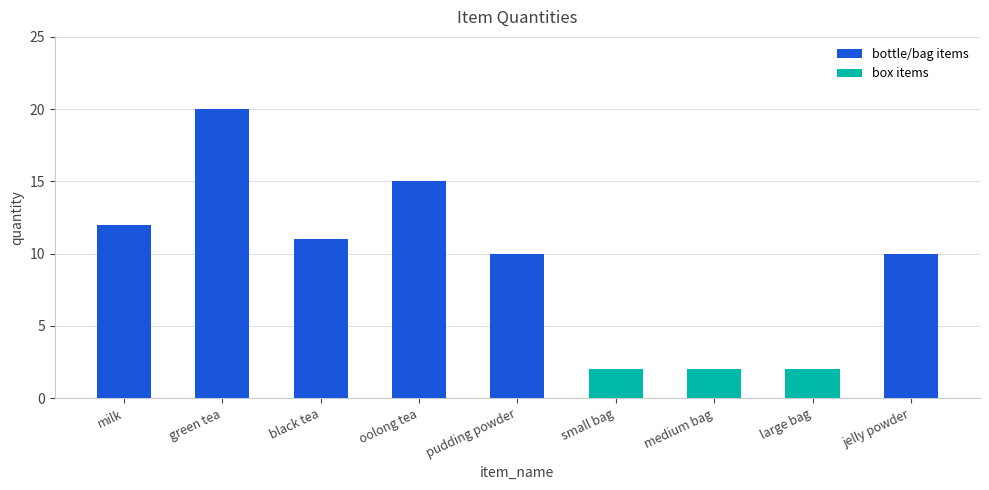

Which category has the highest value across all series?

green tea